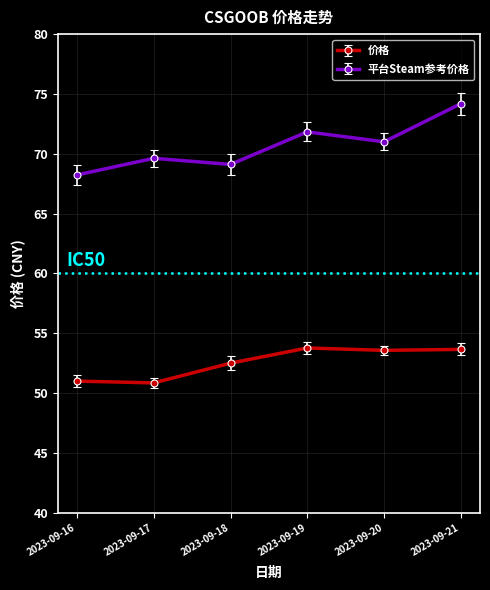

True or false: 平台Steam参考价格 has more than 2 points higher than both neighbors.

False